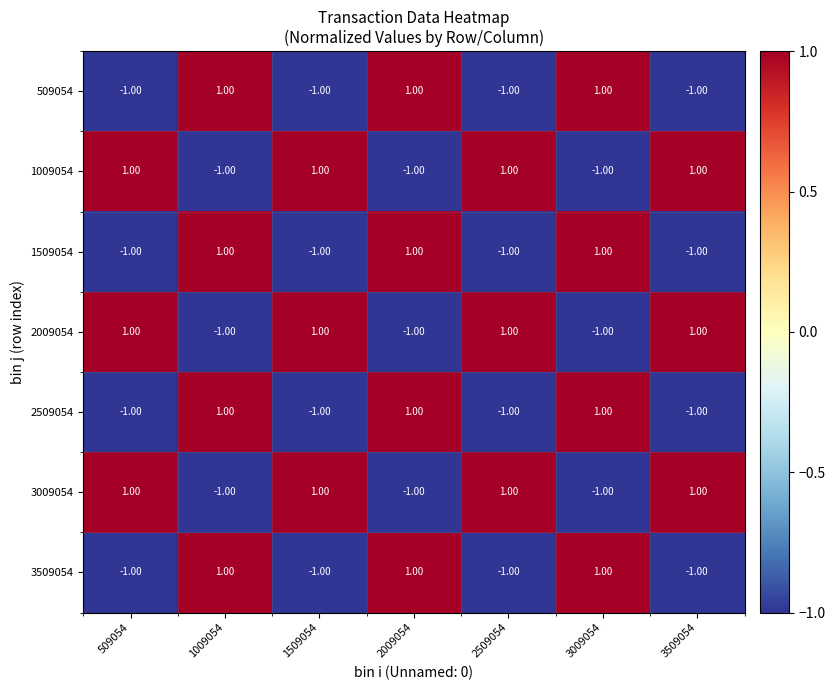

At how many categories does at least one series exceed 0?

7